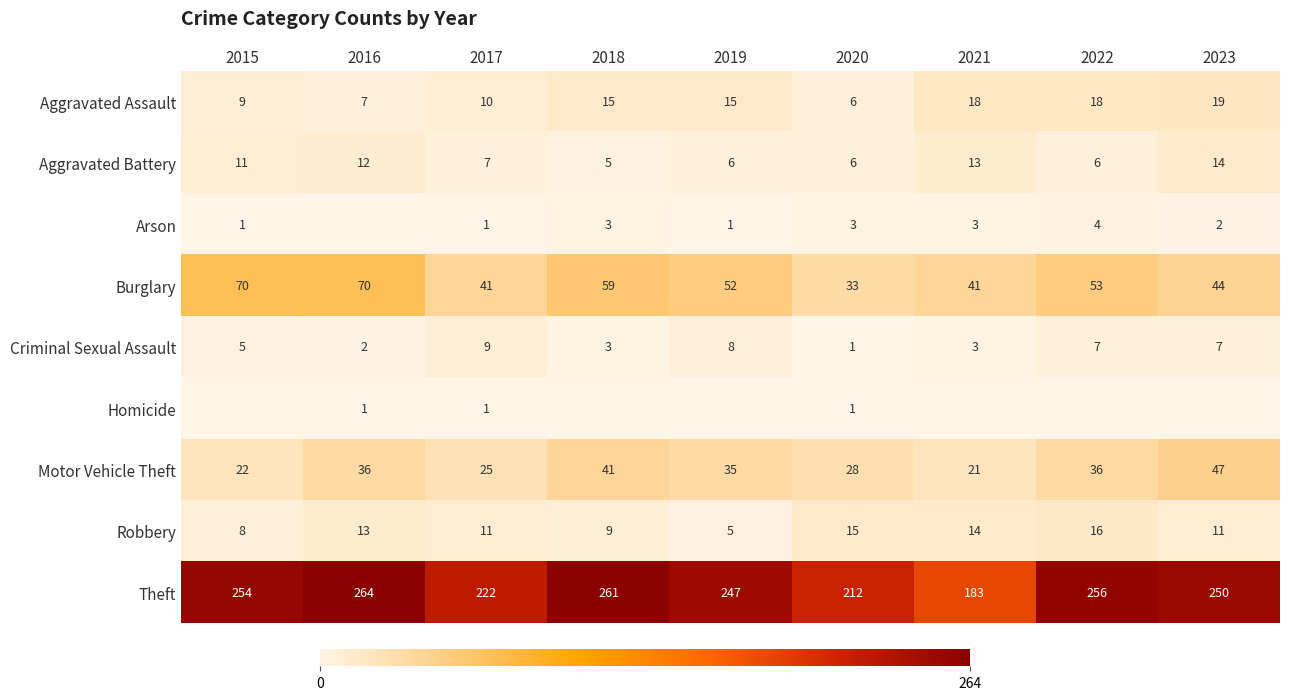

The Criminal Sexual Assault series shows 0 at 2020. True or false?

False